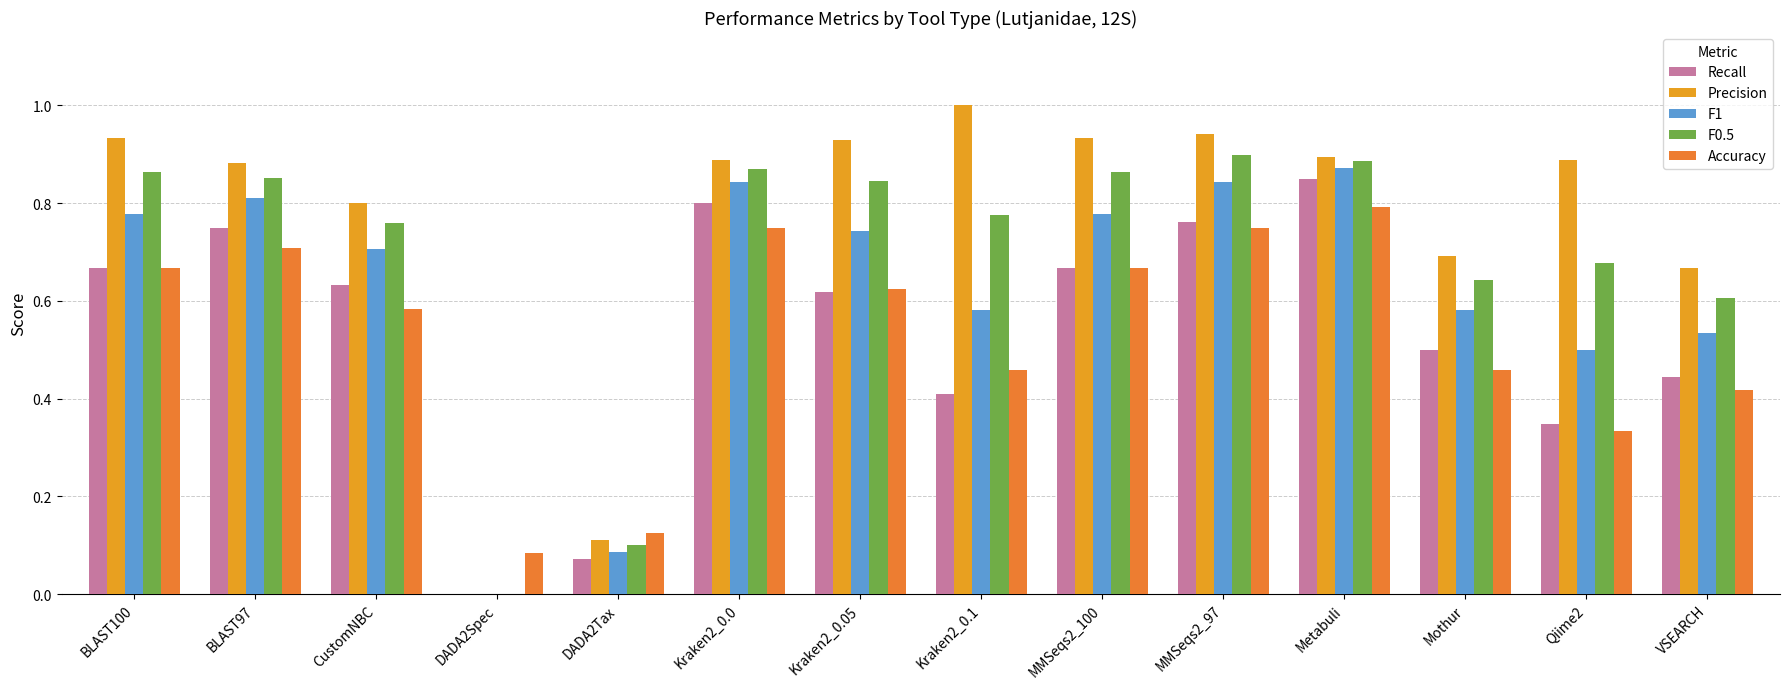

At which label does F1 reach its minimum?

DADA2Spec